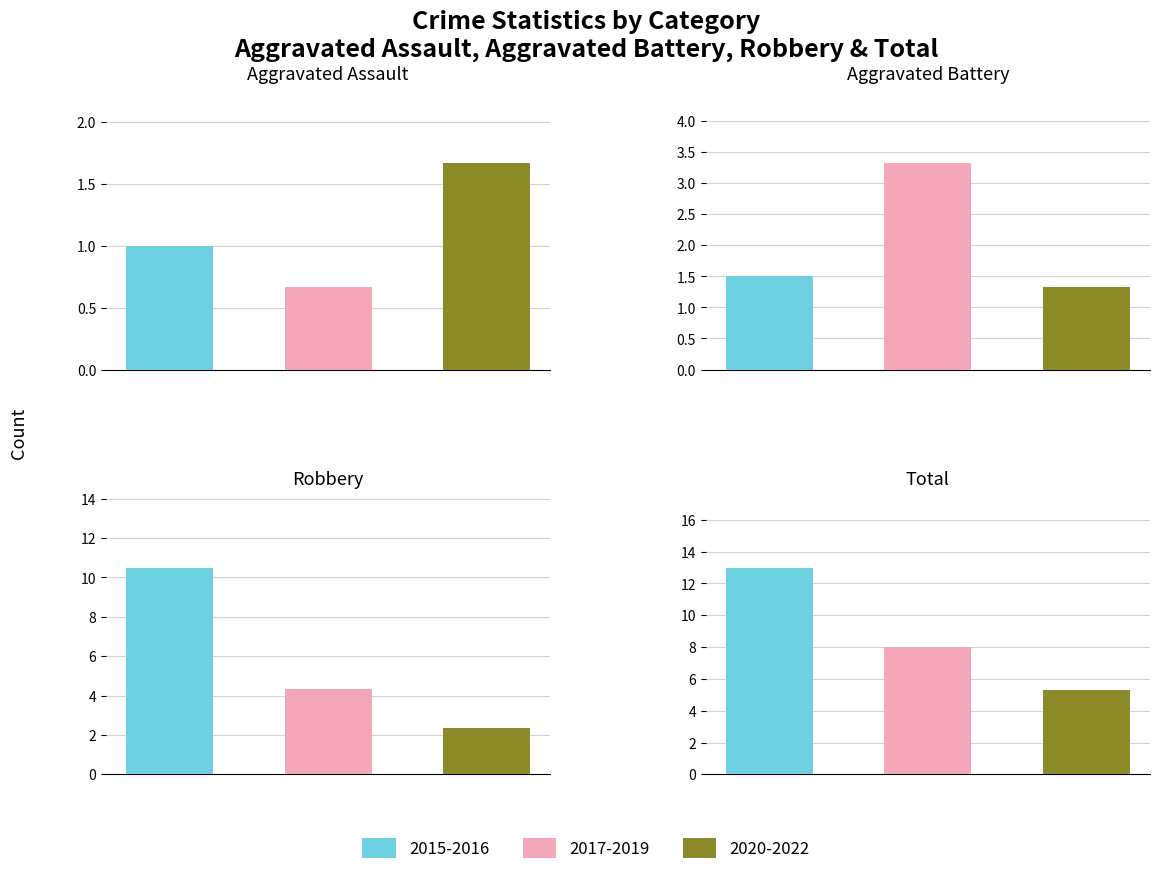

Which label corresponds to the largest value in the chart?

2015